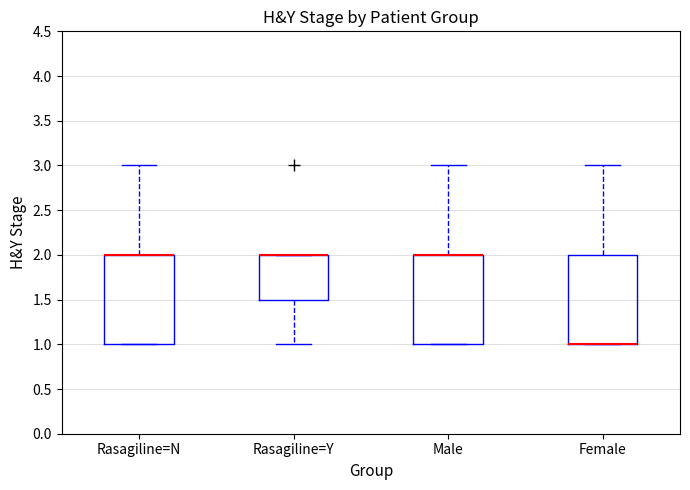

Where is the lower edge of the box for Female on the y-axis? The values are not printed on the chart, so give them approximately, as read against the axis.

1.0